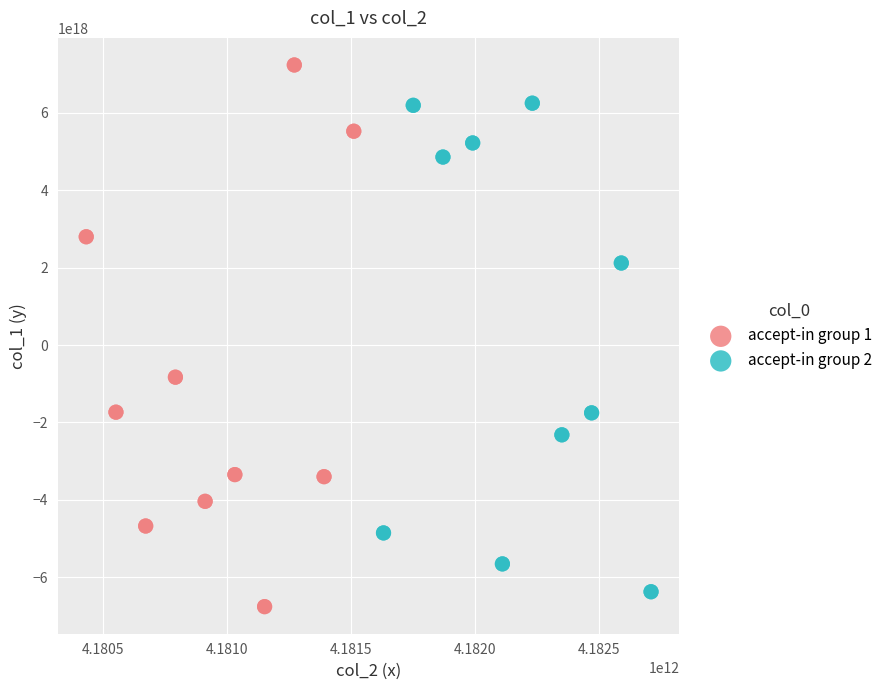

Which series contains the lowest Y value?

accept-in group 1